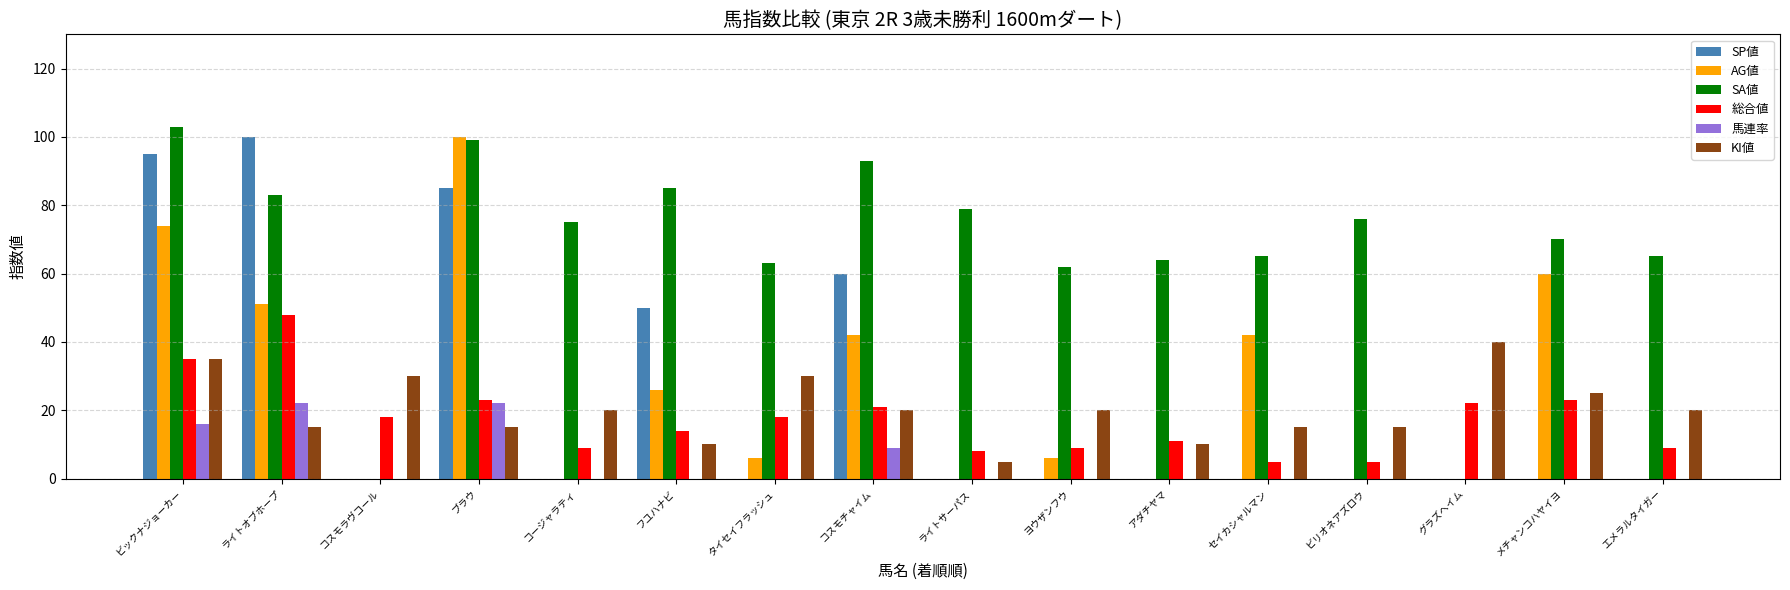

What is the total value across all series at ビックナジョーカー?

358